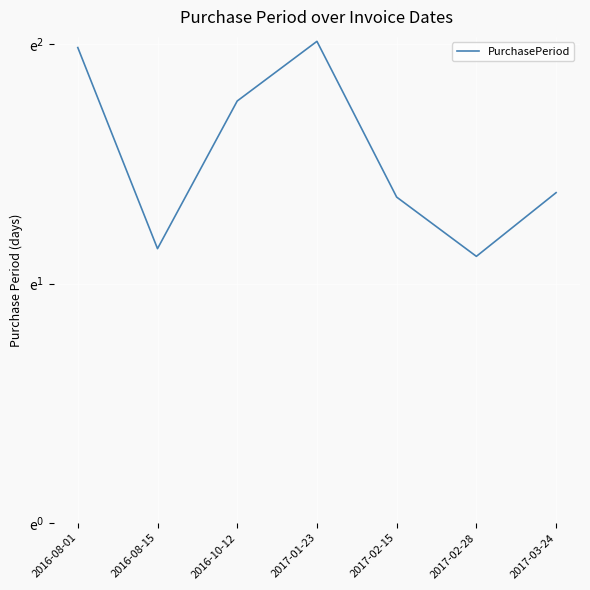

How many interior local peaks (higher than both neighbors) does the data have?

1